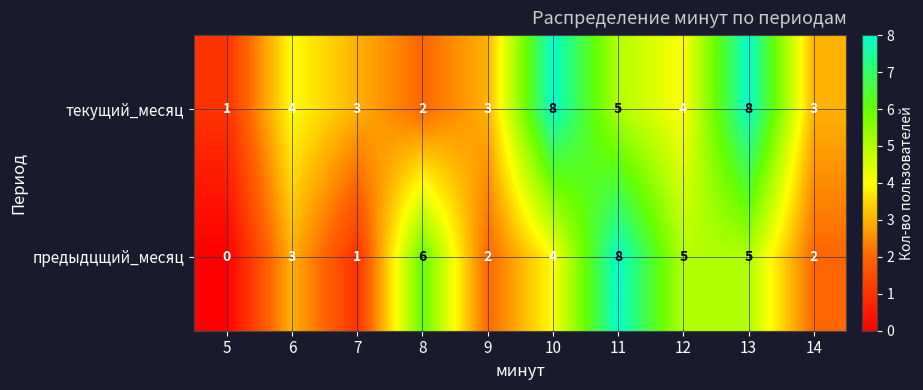

Which series has the largest range (max minus min)?

предыдцщий_месяц